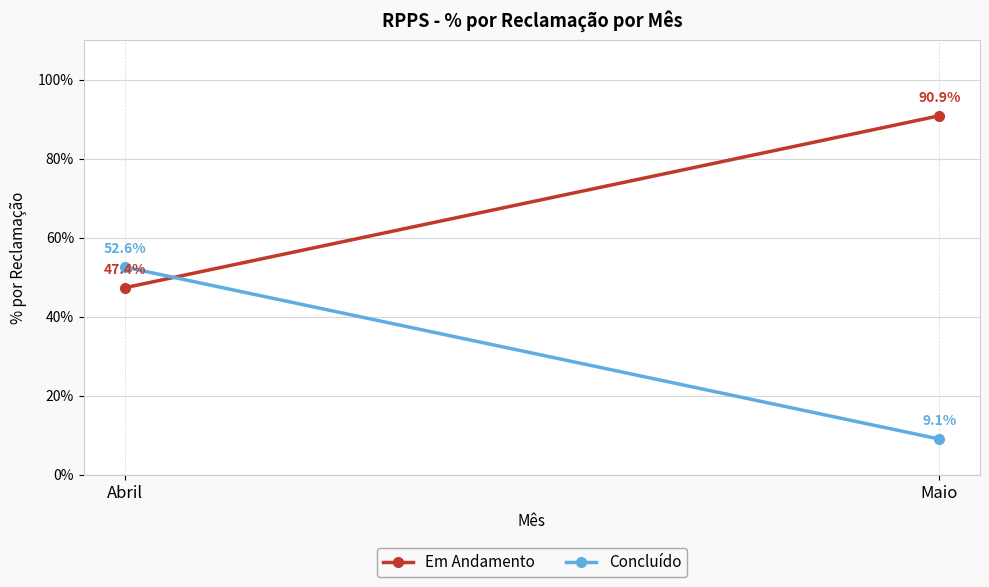

What is the value of the Em Andamento point at the 1st from the left?

0.5